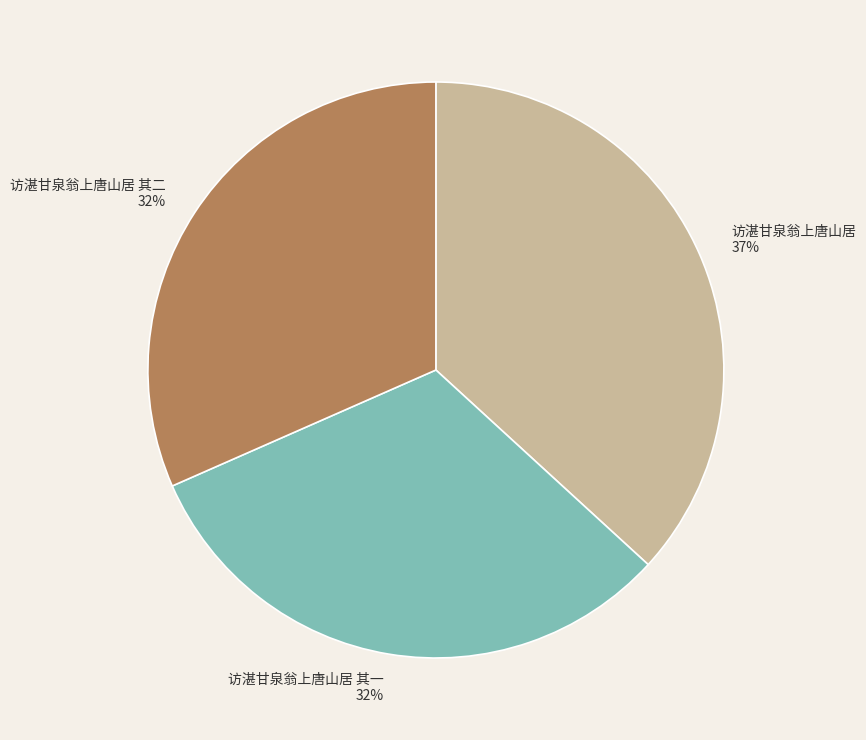

What is the ratio of the value at 访湛甘泉翁上唐山居 其一 to the value at 访湛甘泉翁上唐山居 其二?

1.0